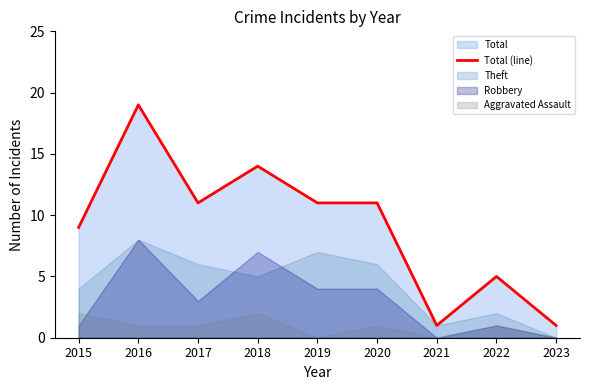

At which category does the data reach its first local valley?

2017